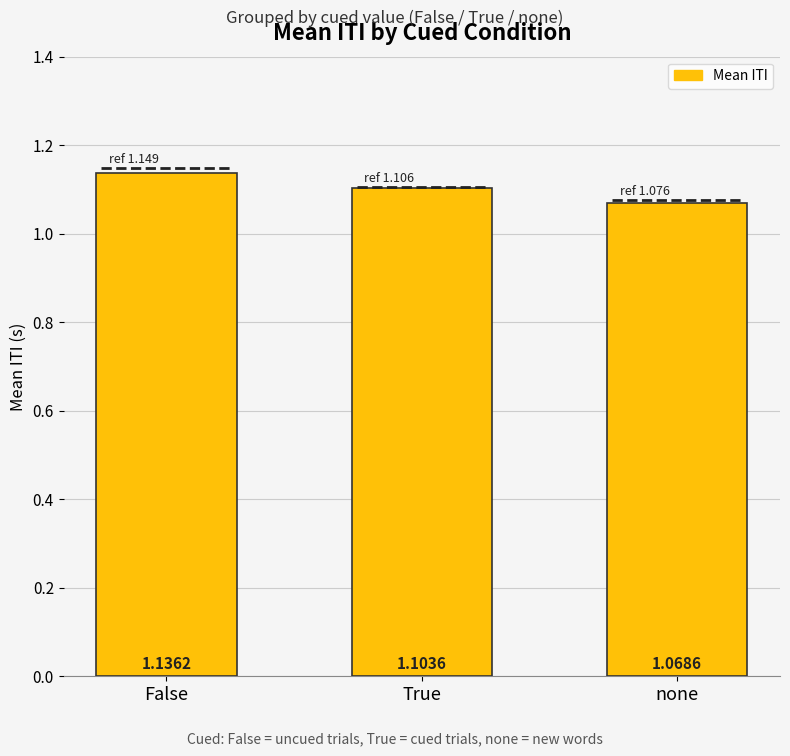

What is the approximate value at False?

1.1